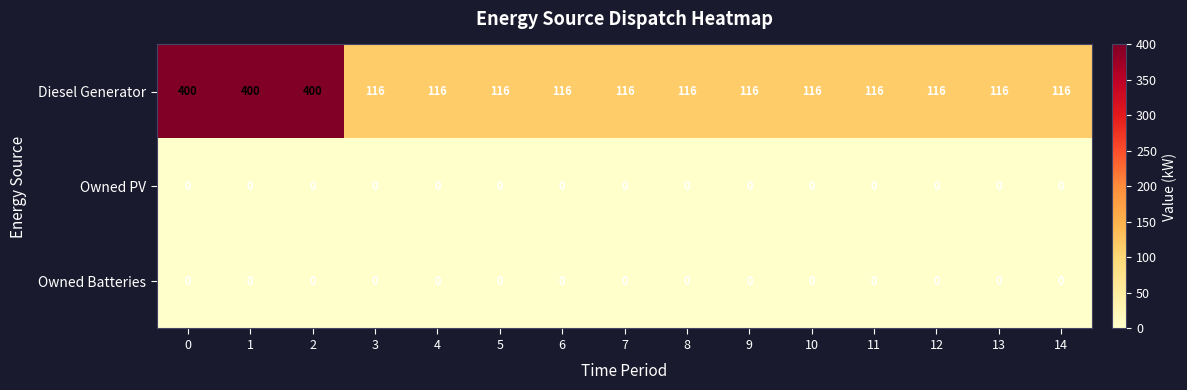

Which series has the largest total across all categories?

Diesel Generator